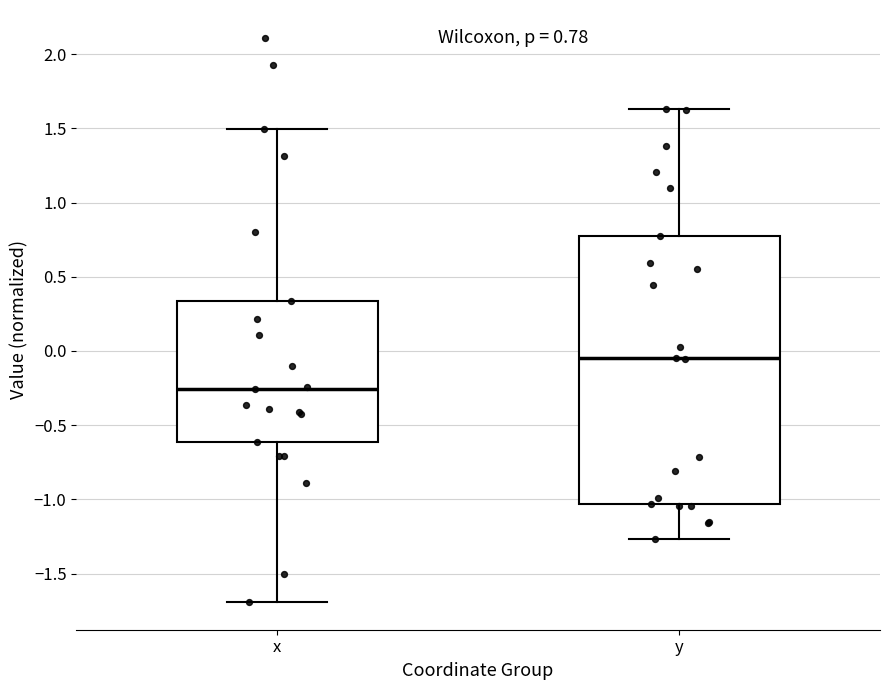

Comparing the boxes themselves (not the whiskers), which one is the tallest?

y